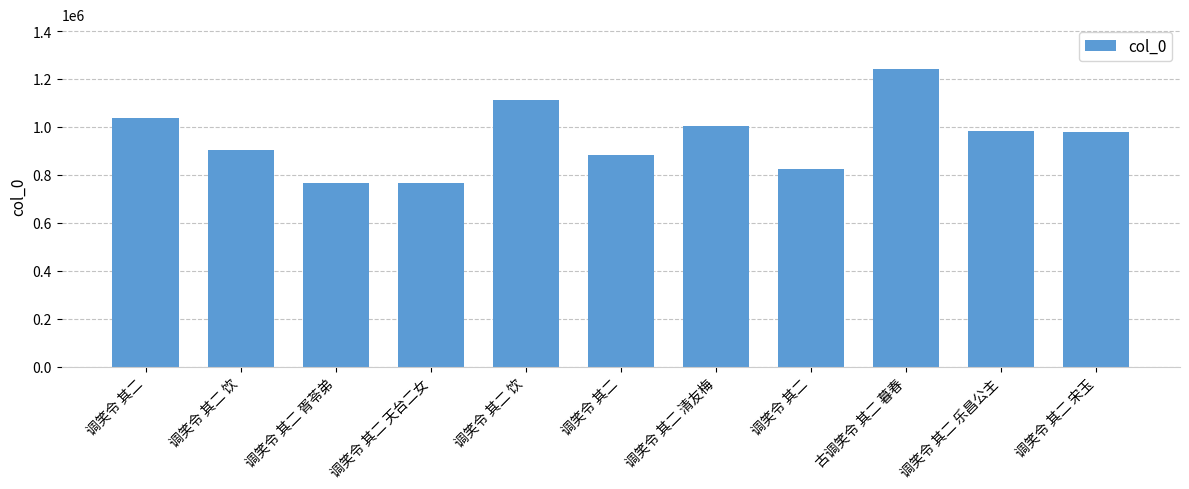

What is the label of the 11th bar from the right?

调笑令 其二